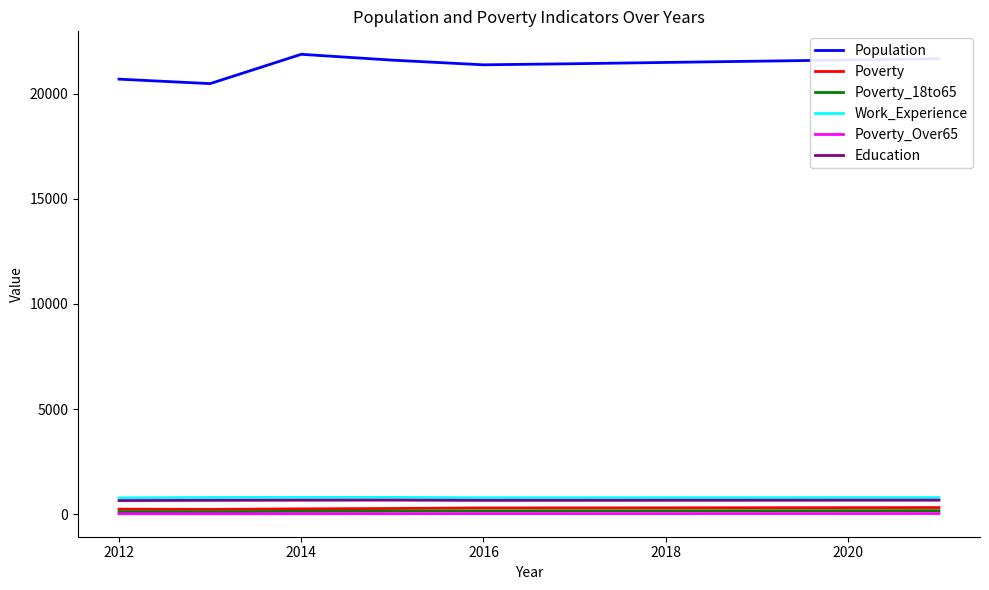

What is the minimum value for Education?

648